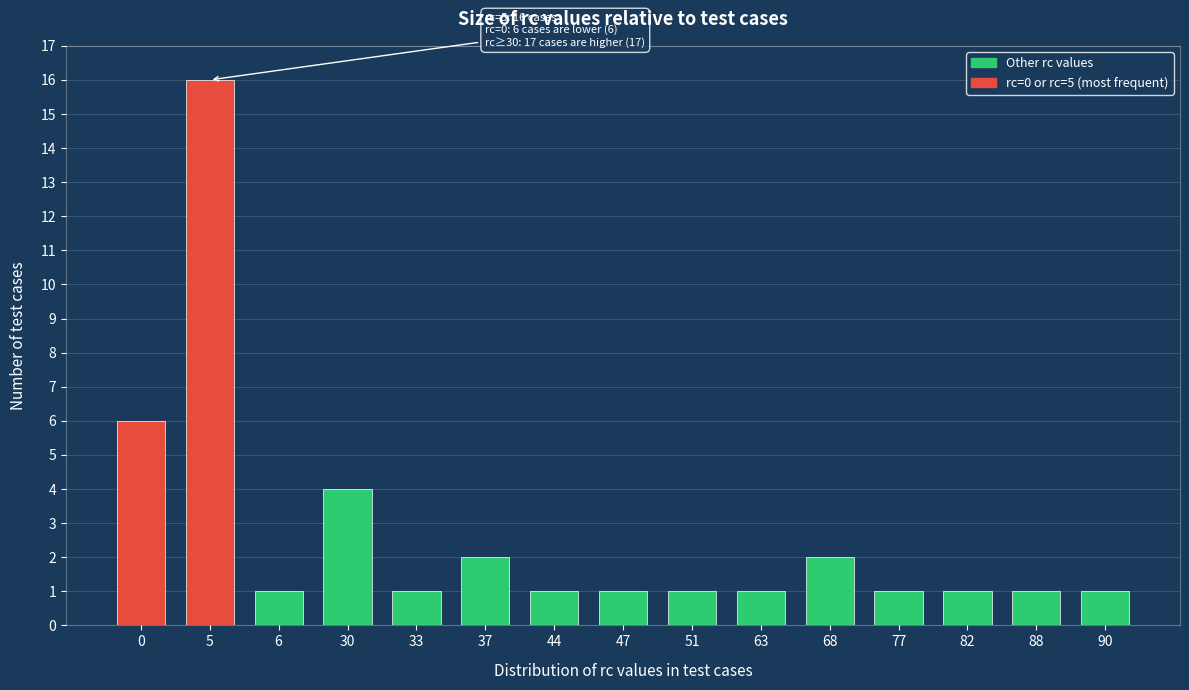

Reading right to left, extract all data points from this chart.

90=1	88=1	82=1	77=1	68=2	63=1	51=1	47=1	44=1	37=2	33=1	30=4	6=1	5=16	0=6